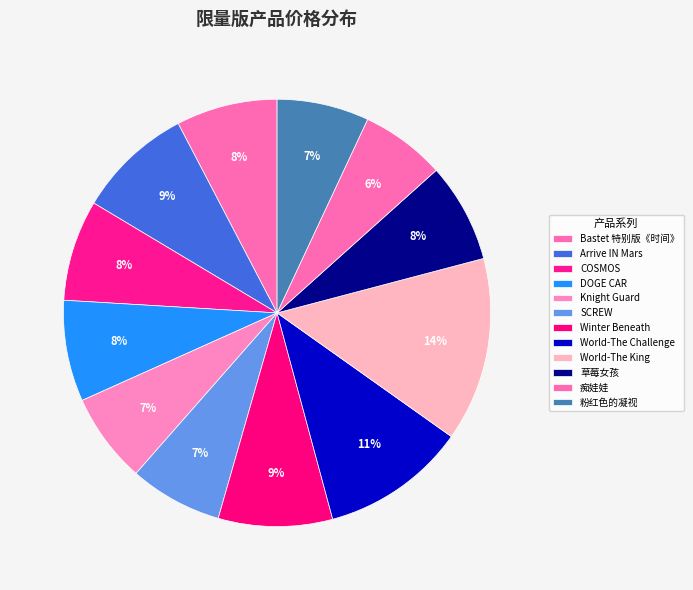

Does 粉红色的凝视 account for over 50% of the chart?

No